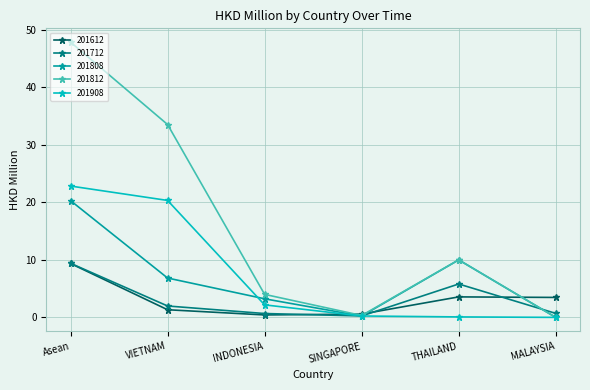

What is the approximate value of 201612 at VIETNAM?

1.3